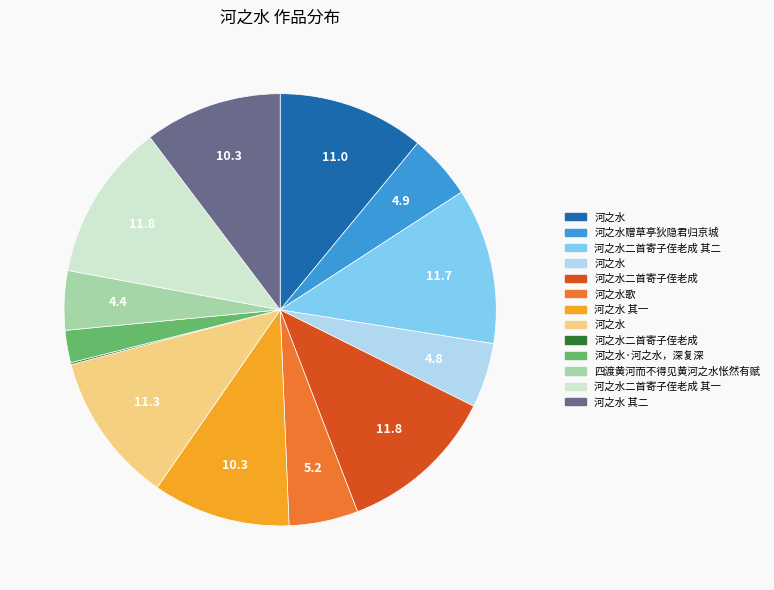

Does any single category account for the majority?

No